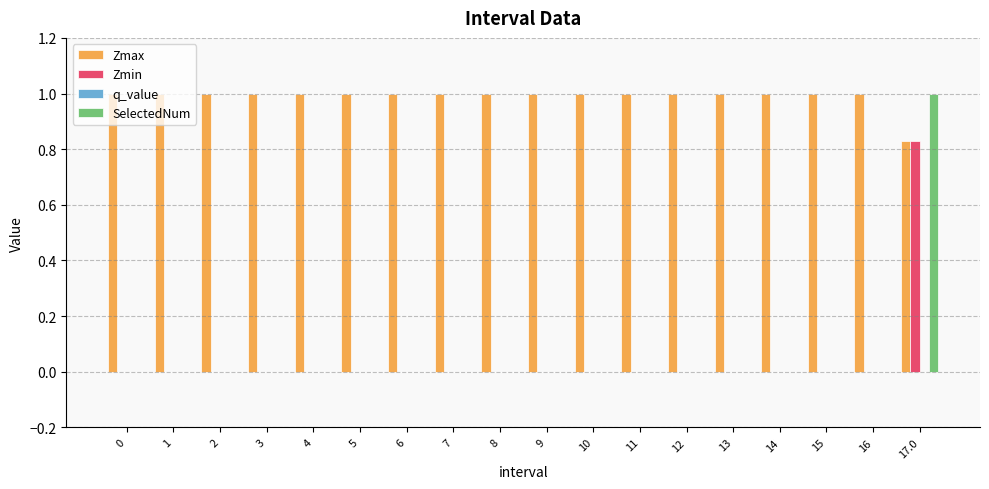

Is it true that Zmin equals 0.0 at 11?

True